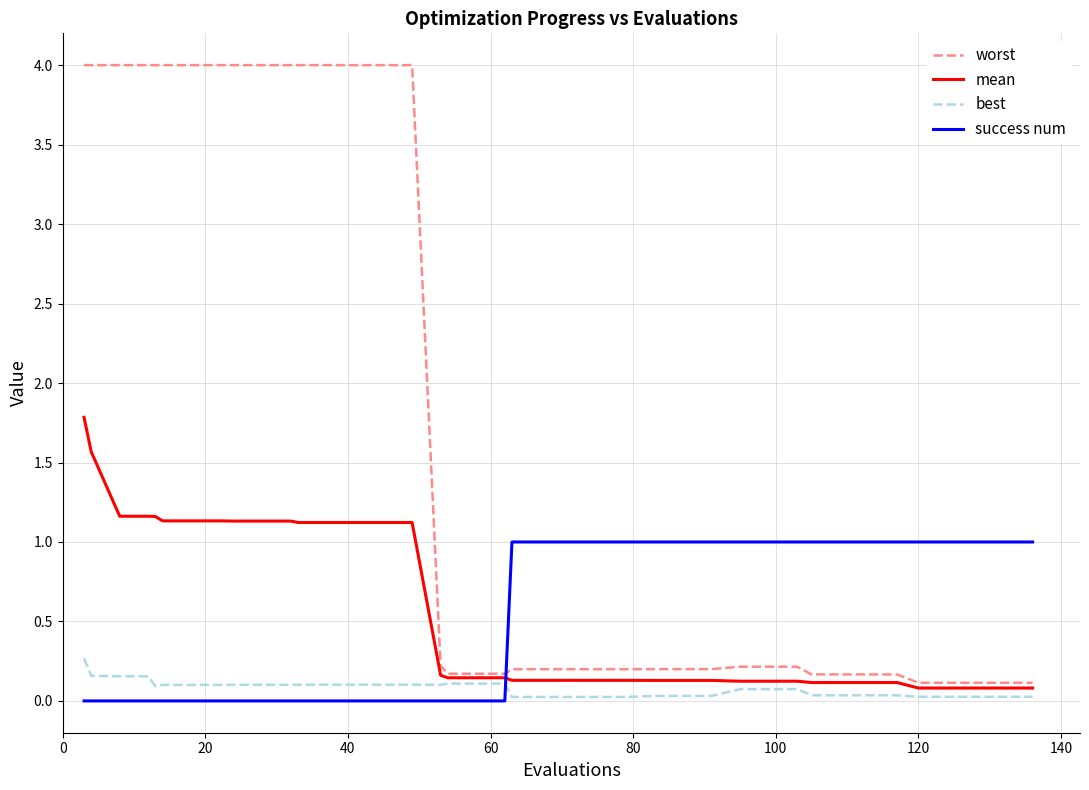

What is the highest value of the success num series?

1.0